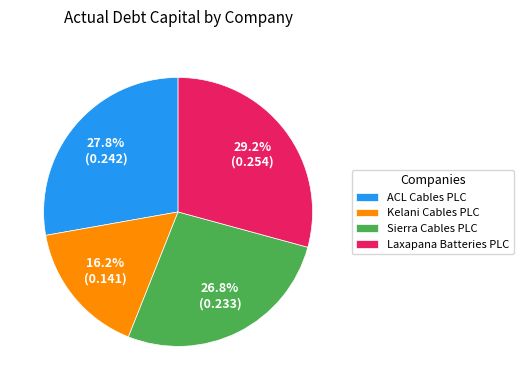

How many segments does this pie chart have?

4